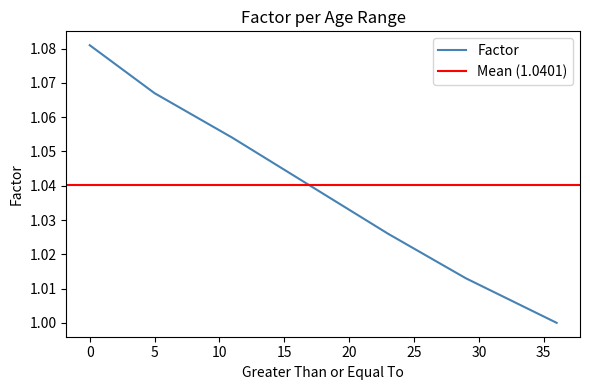

Does the chart display data point markers on the line(s)?

No